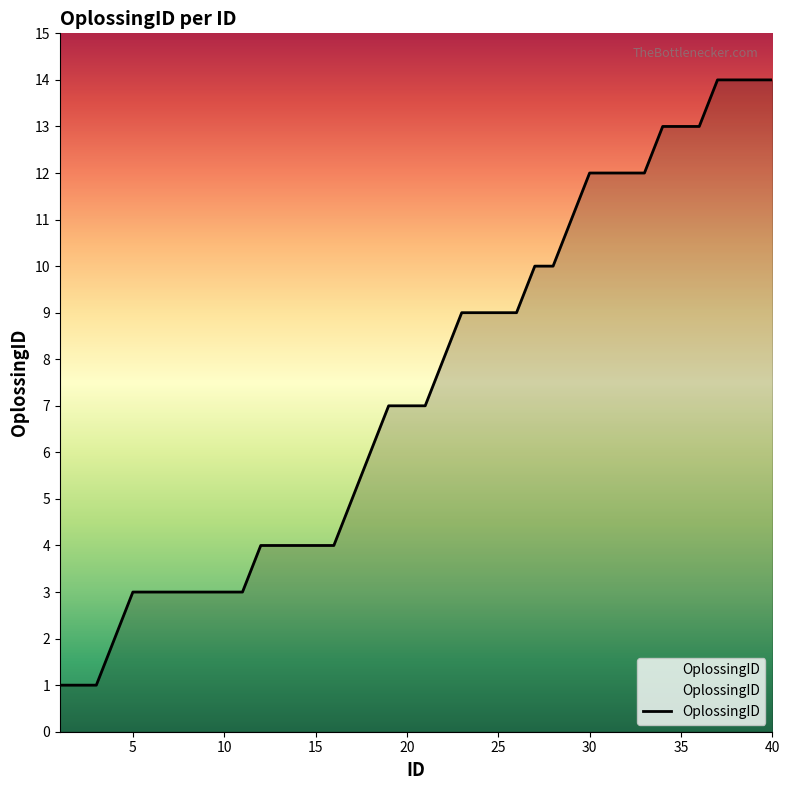

What is the greatest value displayed?

14